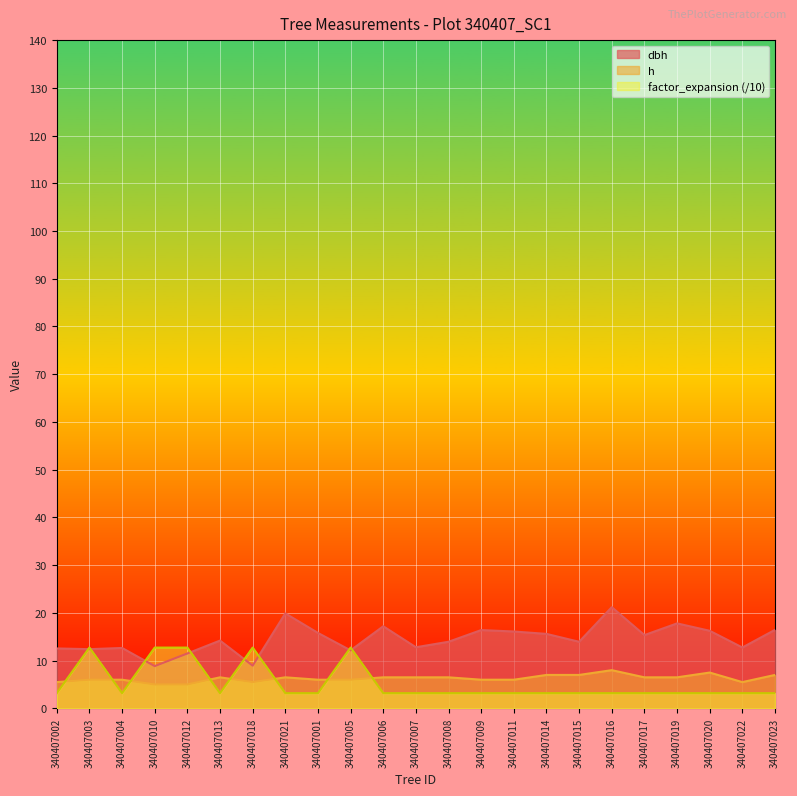

Where does the h series first go above 6?

340407013